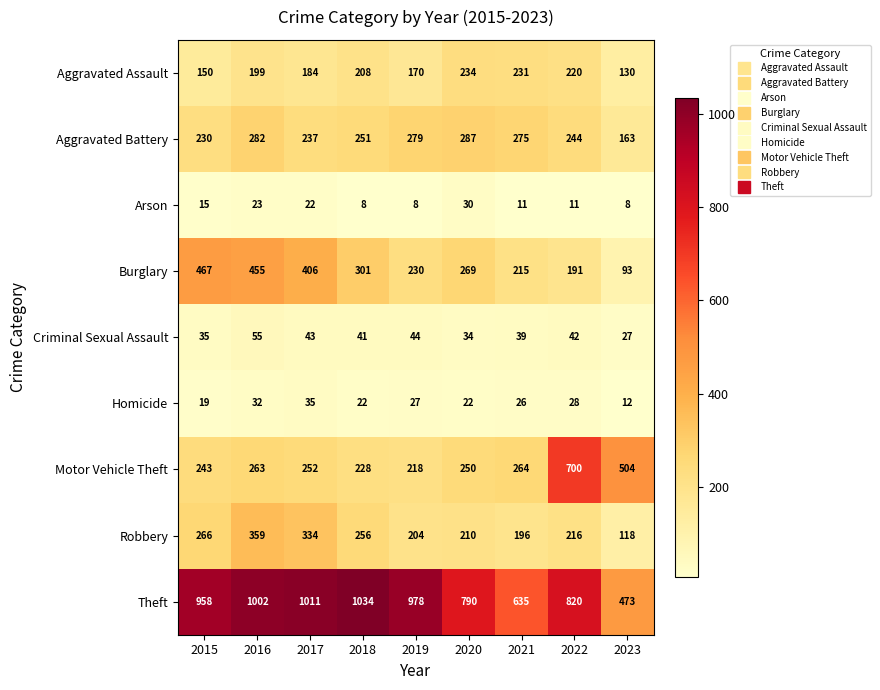

Which series changed the most between 2017 and 2023?

Theft